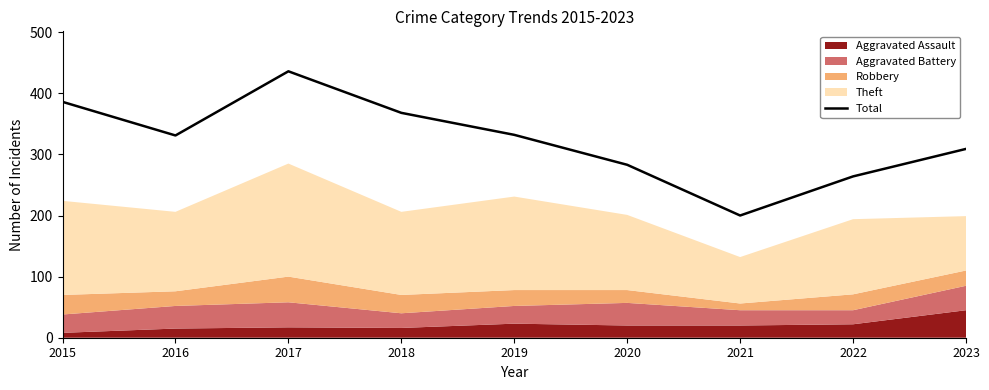

Where does the data first go above 331?

2015